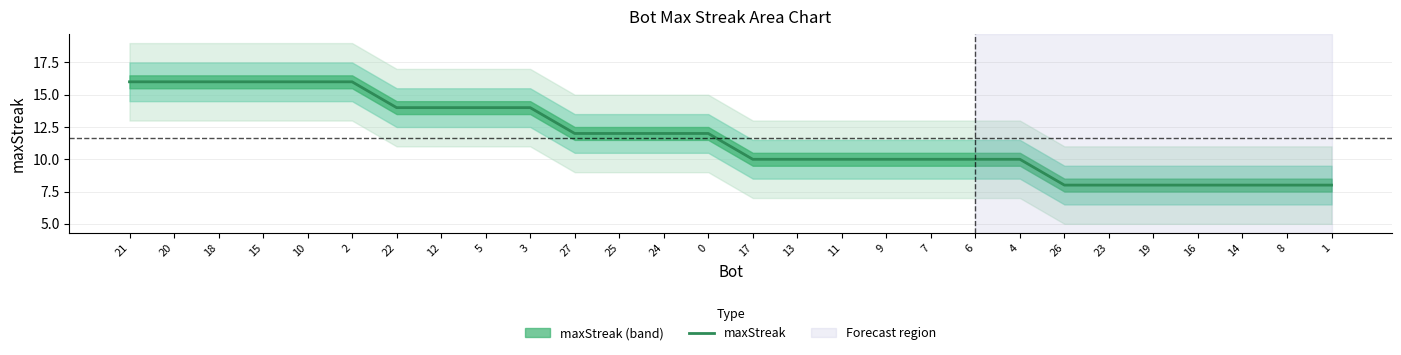

True or false: there are more than 2 points higher than both neighbors.

False